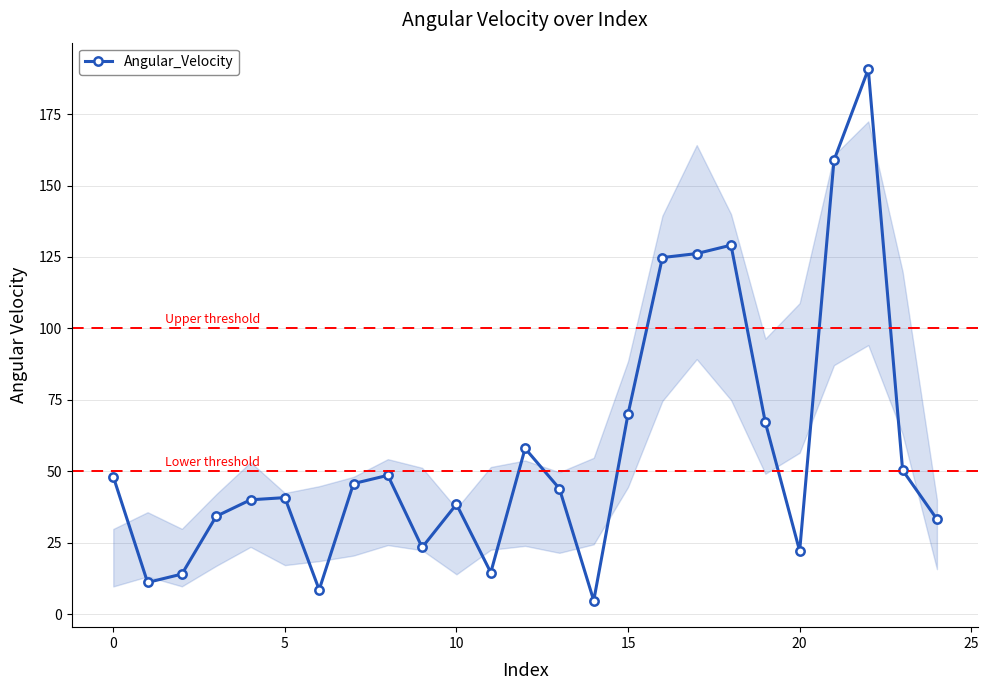

What is the average value?

57.8